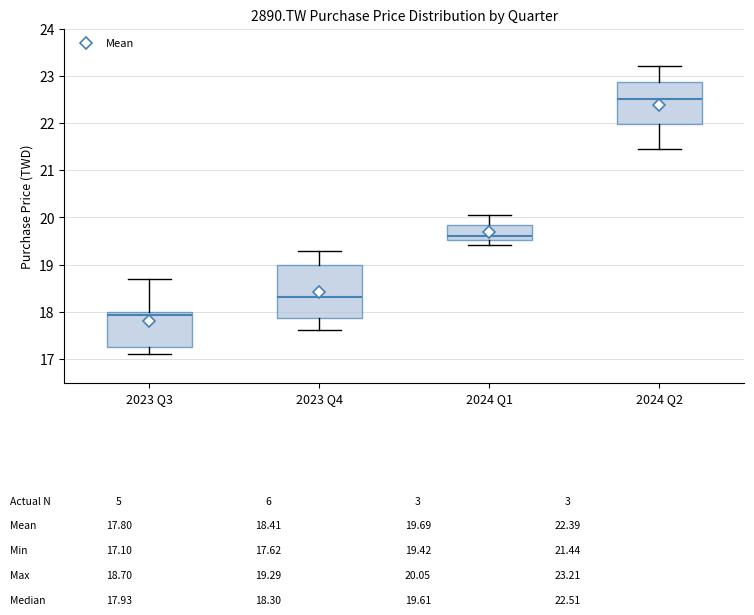

Comparing the boxes themselves (not the whiskers), which one is the tallest?

2023 Q4